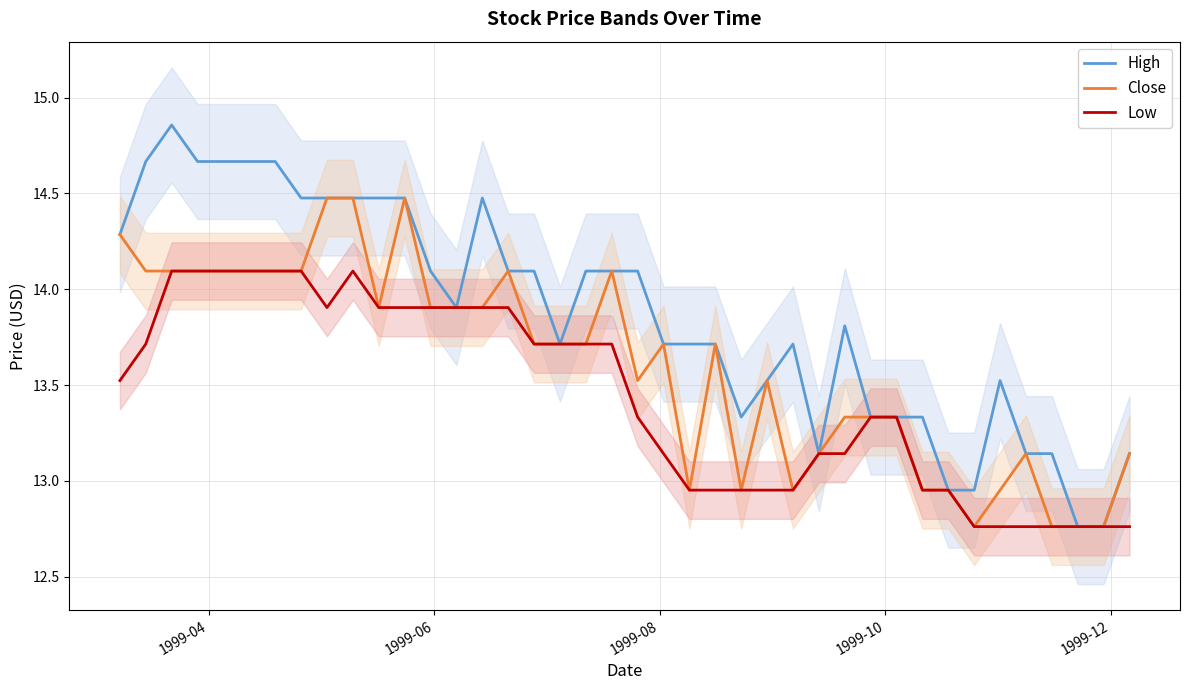

What is the maximum value for Close?

14.5